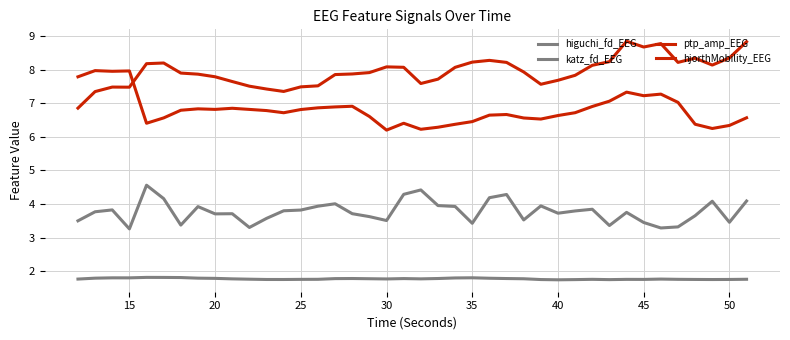

True or false: higuchi_fd_EEG and ptp_amp_EEG cross at least once.

False